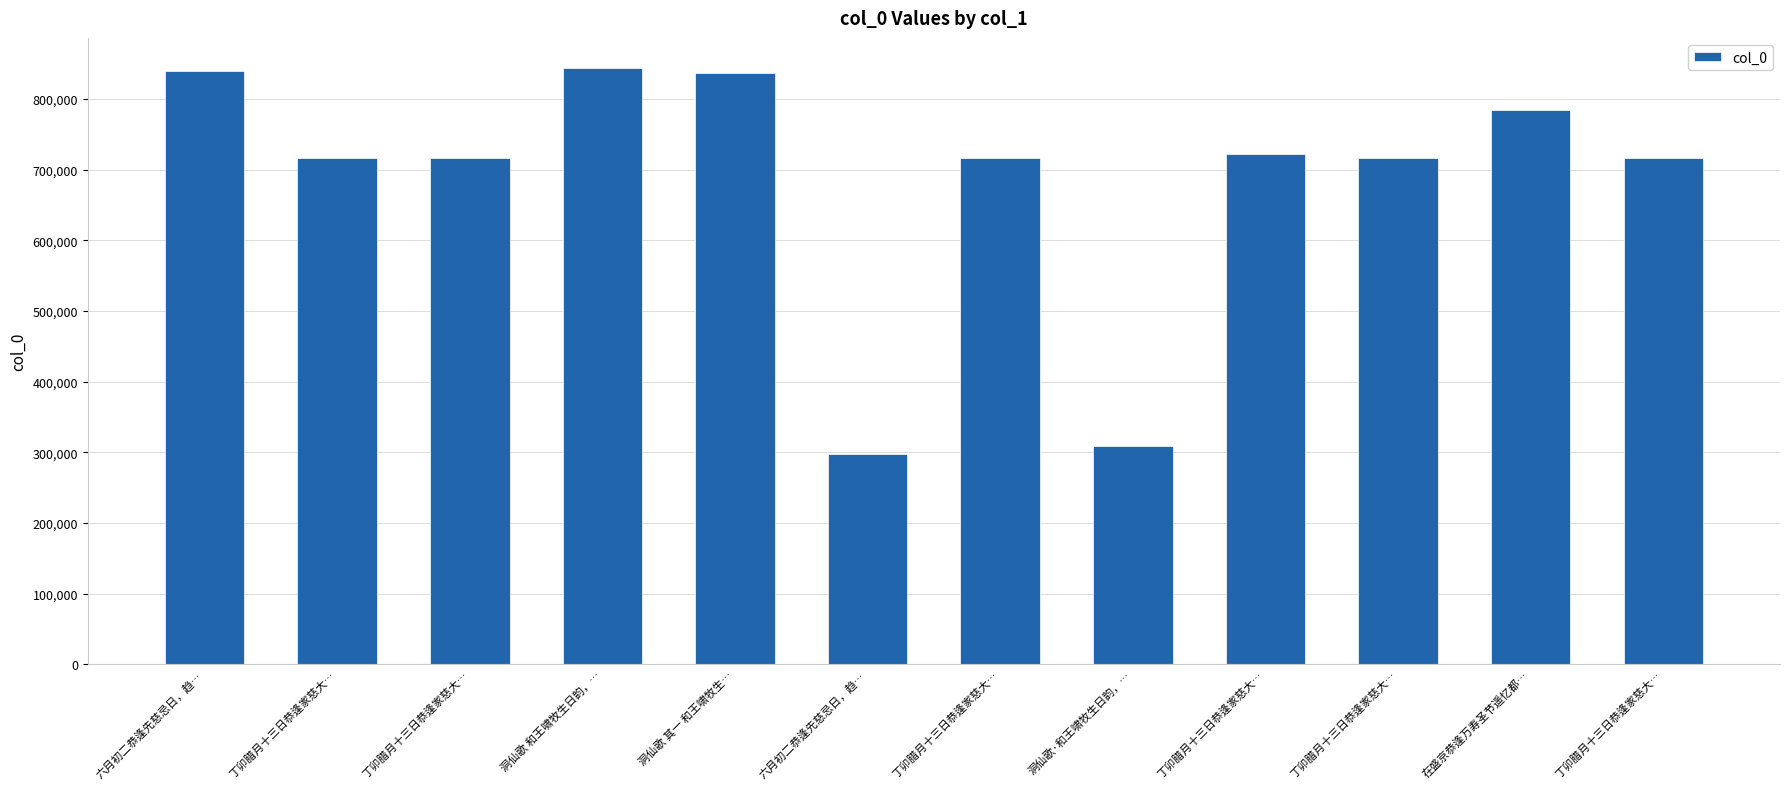

Where does the data first go above 715992?

六月初二恭逢先慈忌日，趋…